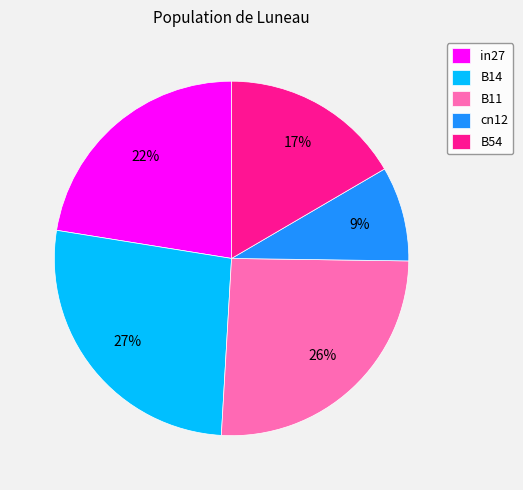

Do cn12 and B54 together represent more than half of the pie?

No